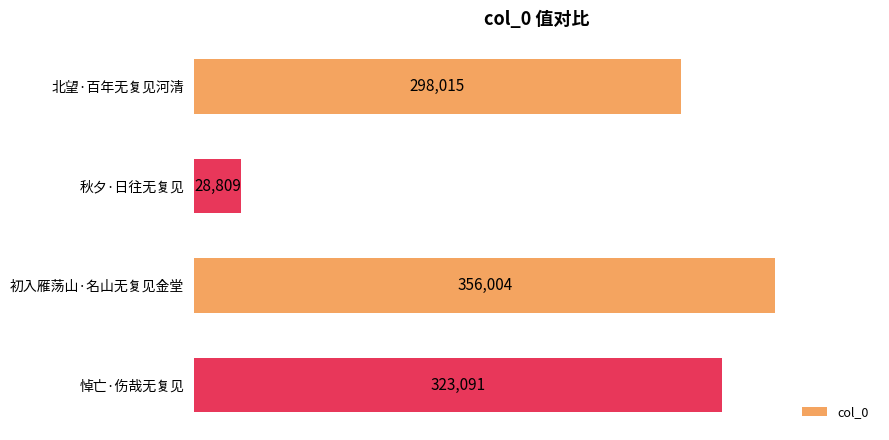

True or false: the data shows 504662 at 北望·百年无复见河清.

False